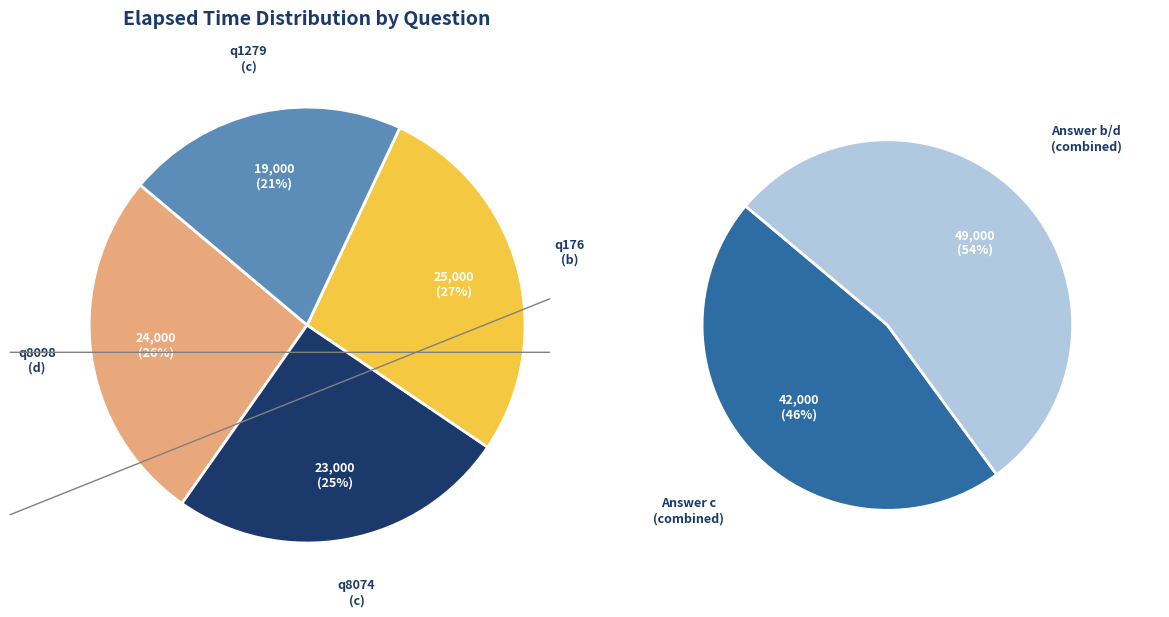

Which category has the smallest portion of the pie?

q1279